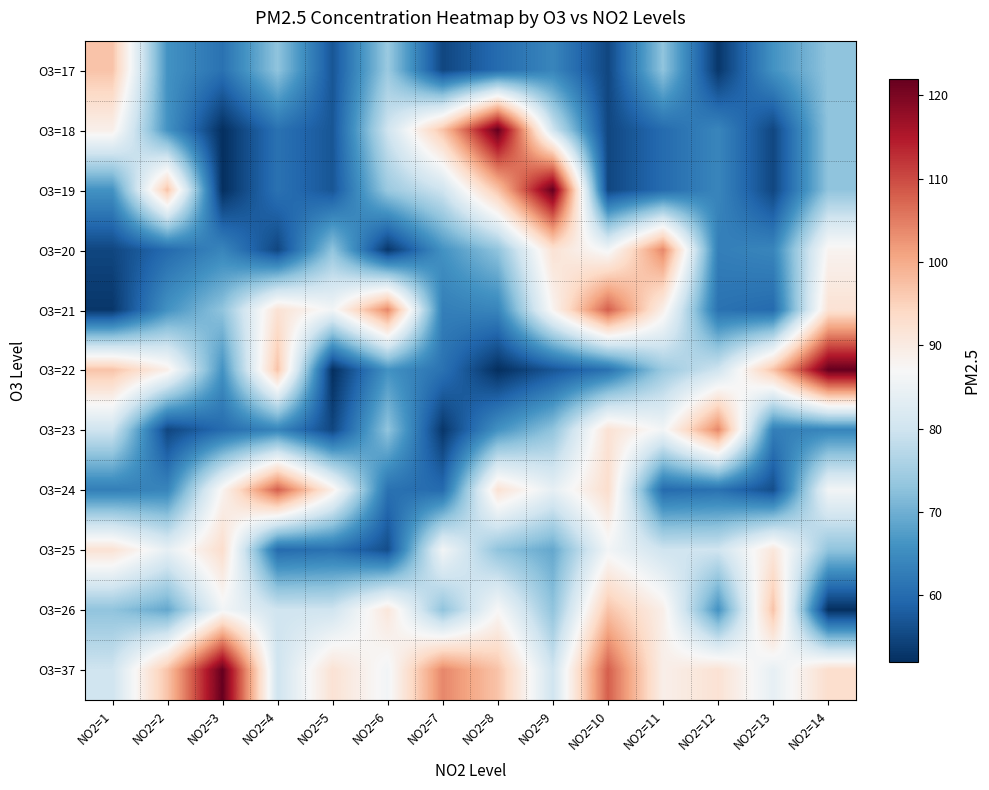

How many categories are shown in the chart?

14